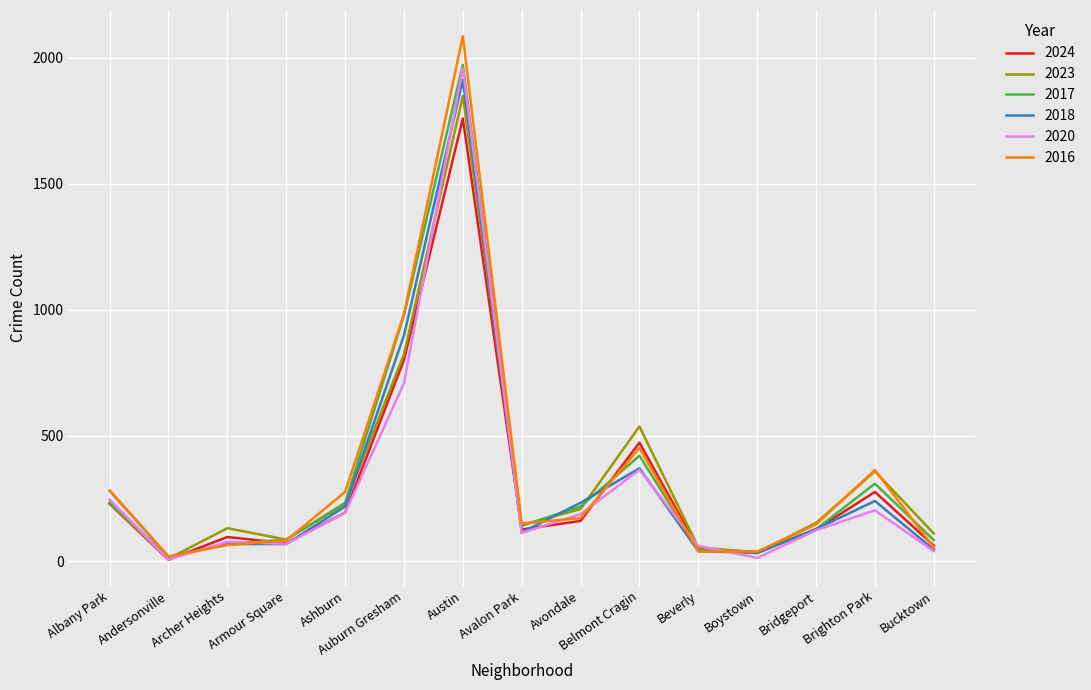

What is the sum of the 2018 values at Belmont Cragin and Bucktown?

417